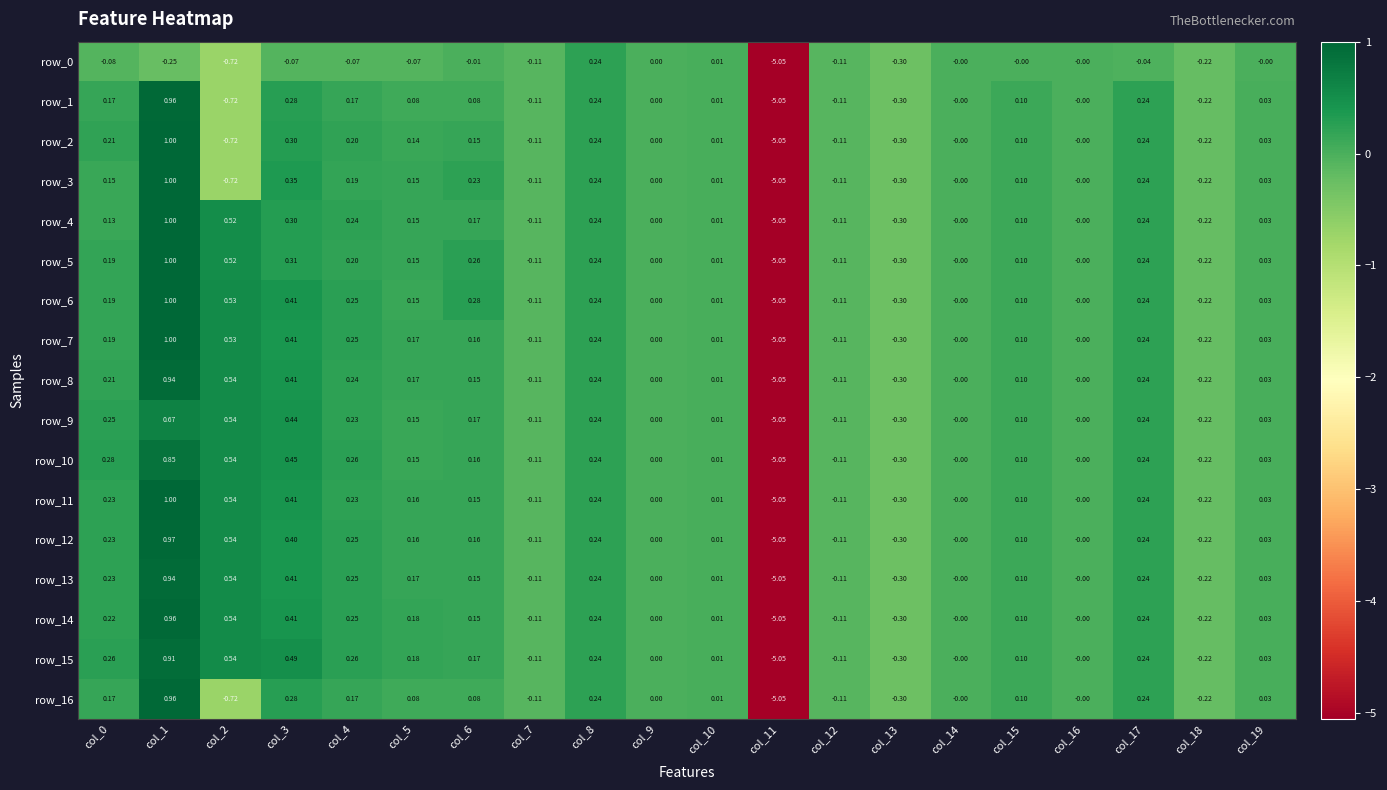

Is the value of row_0 at col_3 greater than the value of row_9 at col_12?

Yes